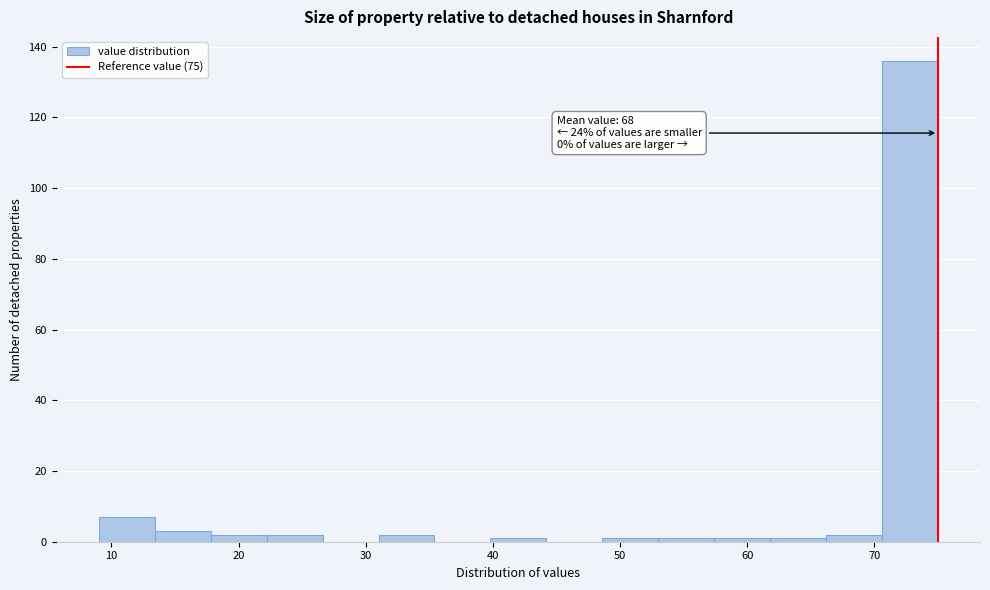

Which range on the x-axis has the tallest bar?

70.6 to 75.0